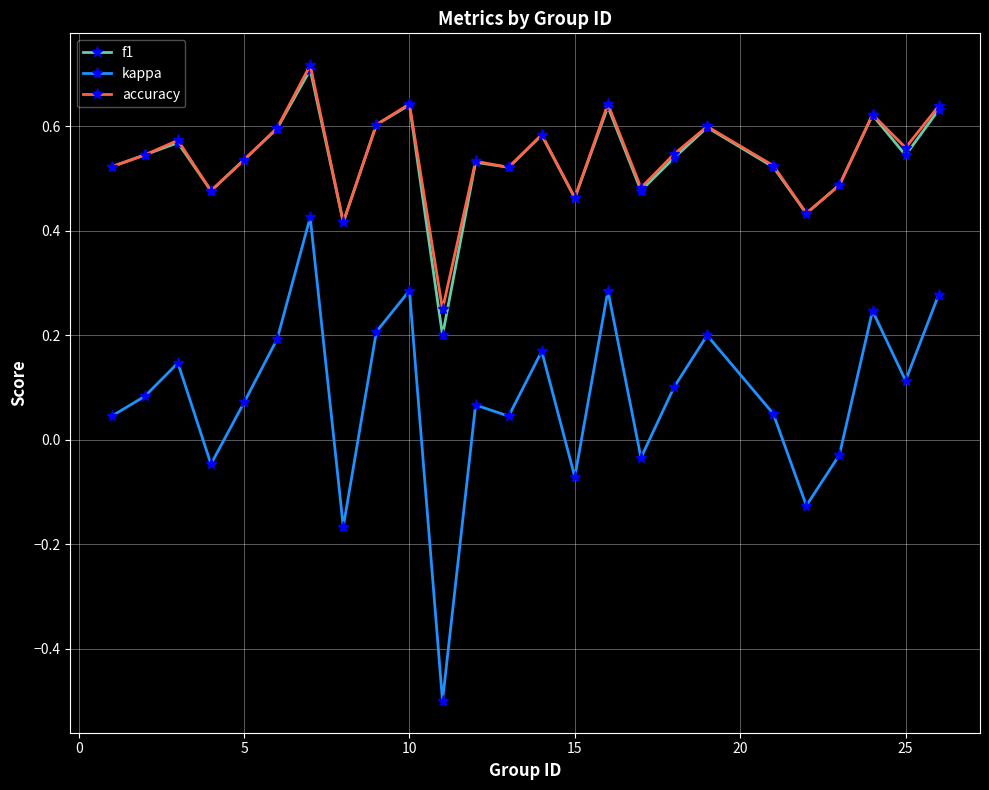

At how many categories does at least one series exceed 0?

25